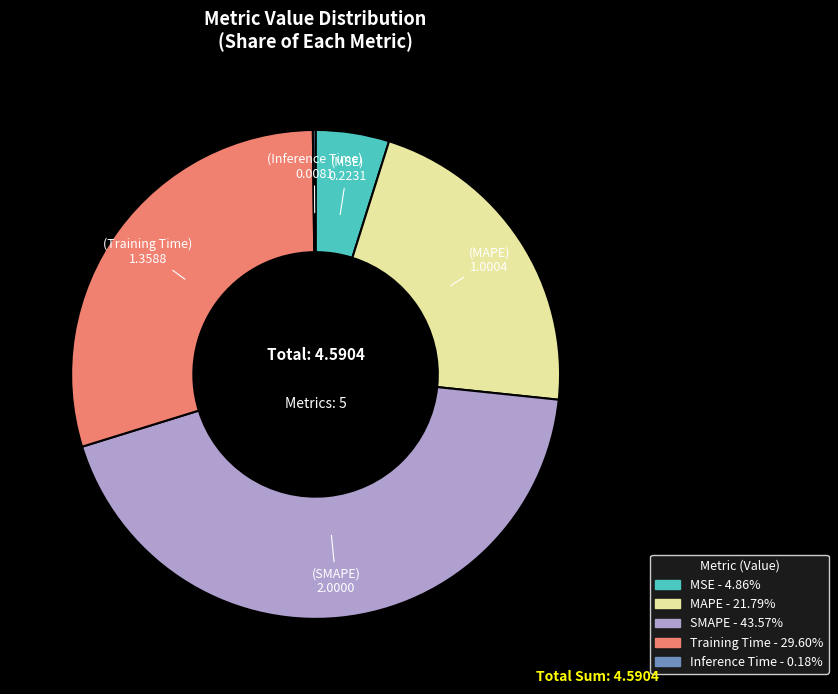

Is the sum of Training Time and MAPE greater than half?

Yes